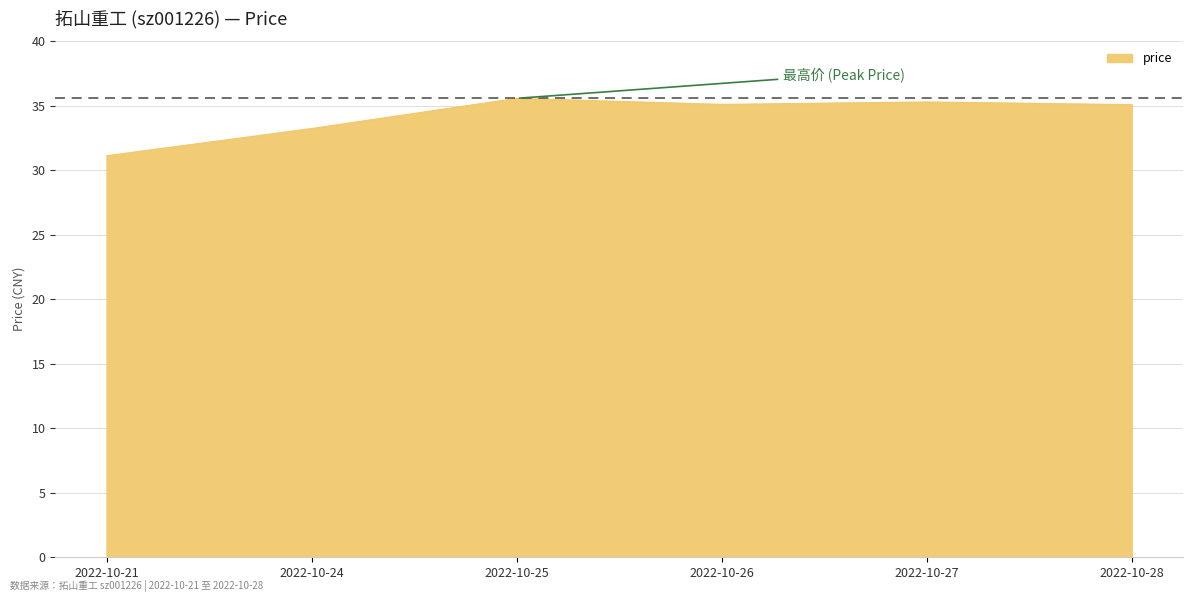

What is the change in value from 2022-10-21 to 2022-10-26?

+4.0